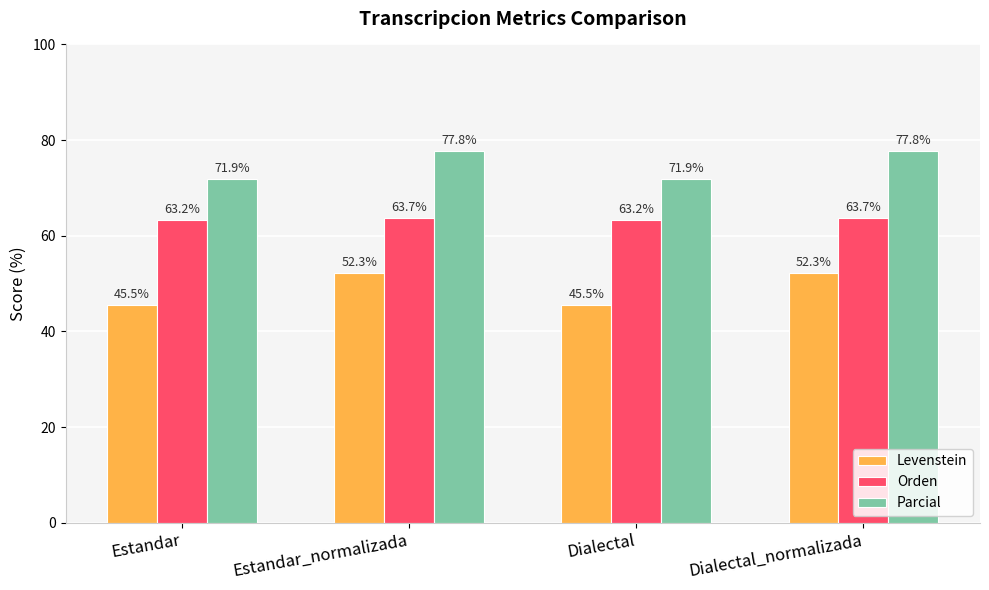

Count the Parcial values in the range 71 to 77.

2